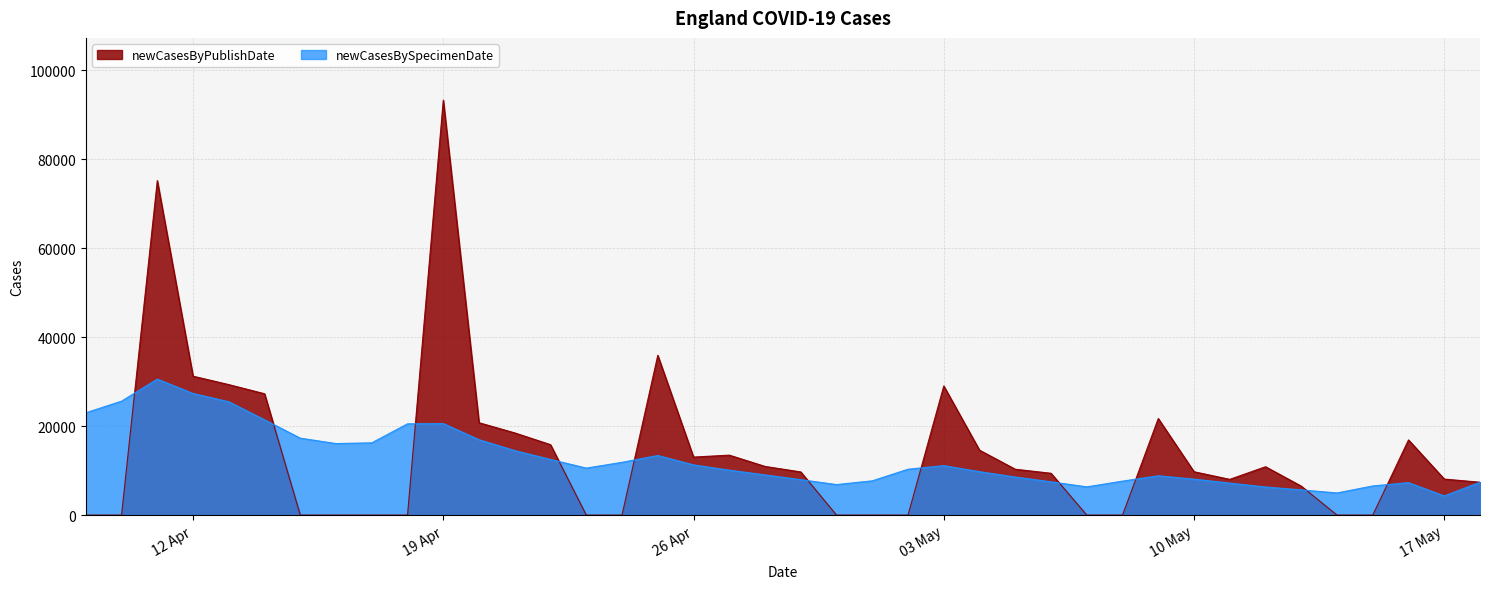

List the series in order of their peak value, lowest first.

newCasesBySpecimenDate, newCasesByPublishDate